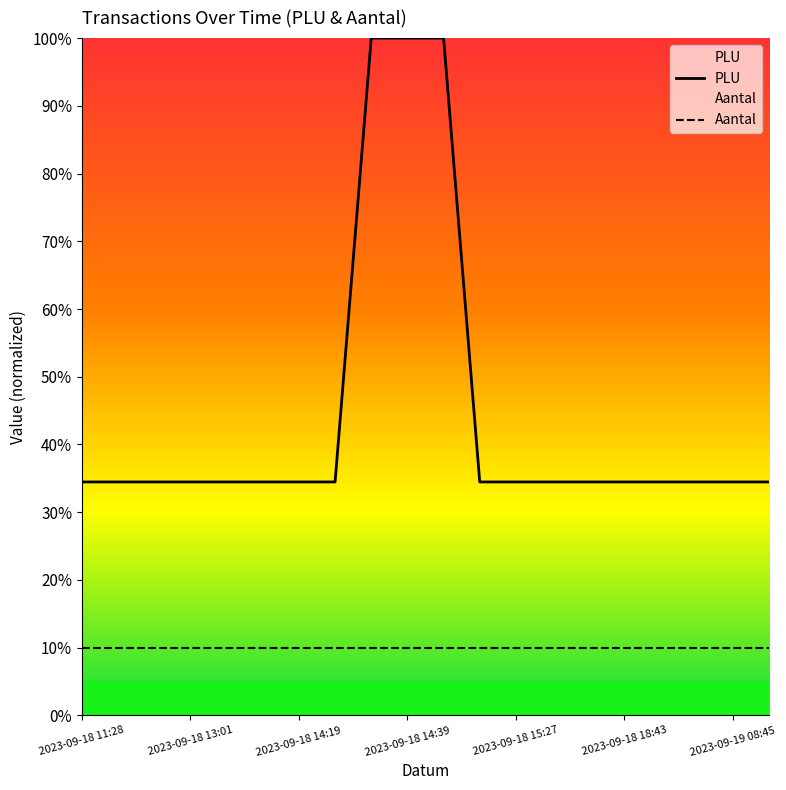

What is the total value across all series at 2023-09-18 15:27?

44.5